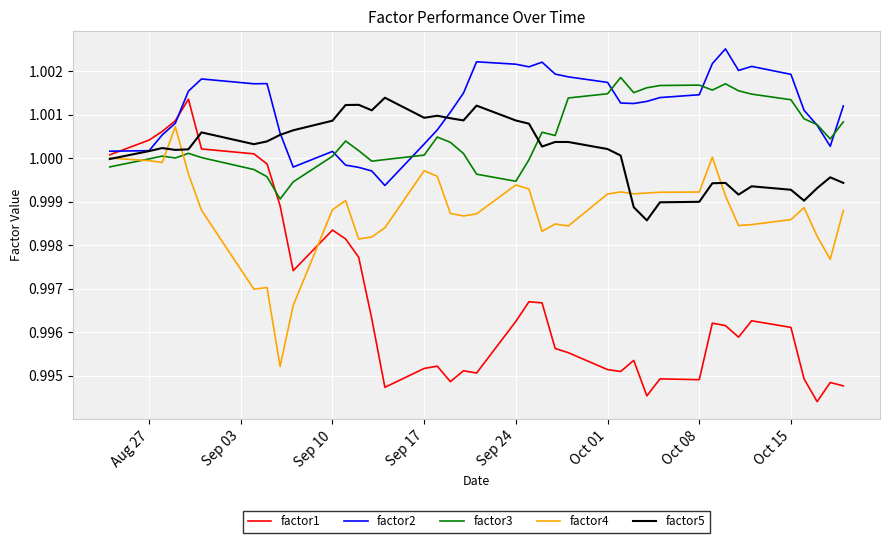

True or false: factor3 and factor2 cross at least once.

True